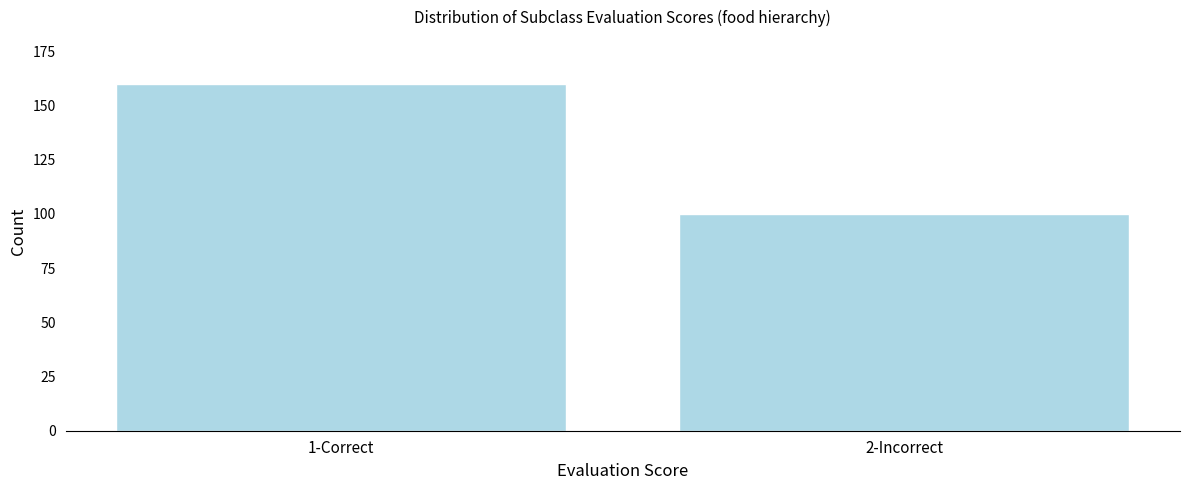

Reading right to left, list all the values displayed in this chart.

2-Incorrect=100	1-Correct=160